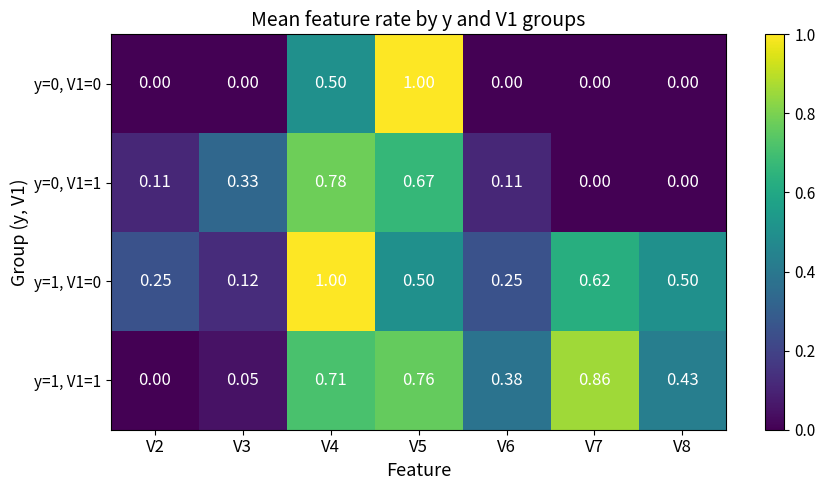

Is the value of y=0, V1=1 at V6 greater than the value of y=1, V1=1 at V6?

No